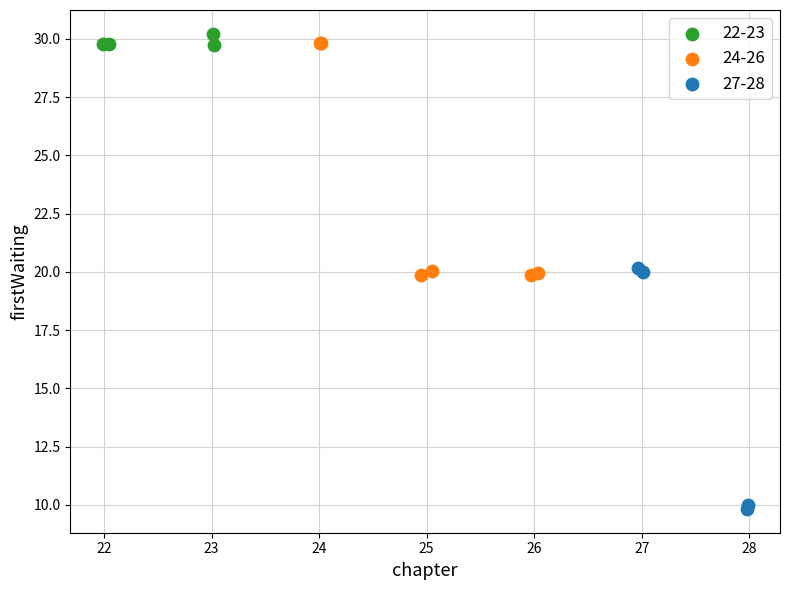

What are all the series names shown in the legend?

22-23, 24-26, 27-28